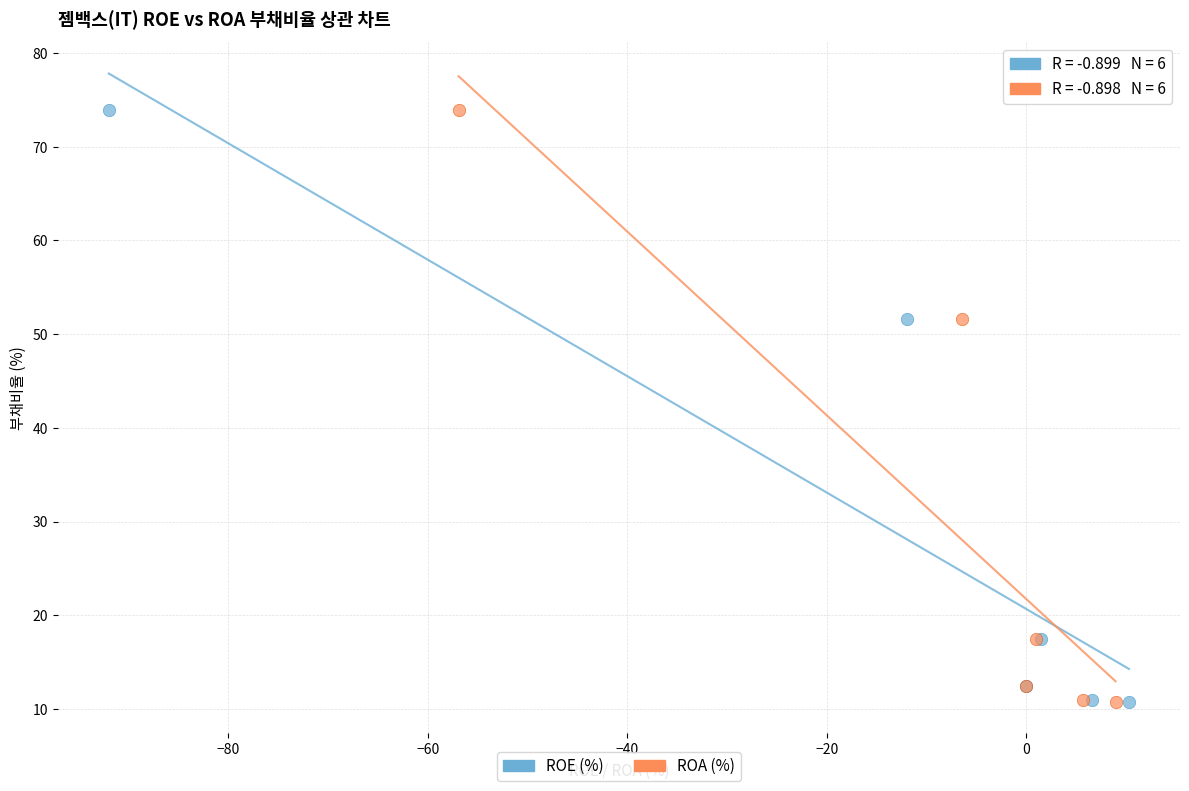

What are all the series names shown in the legend?

ROE (%), ROA (%)